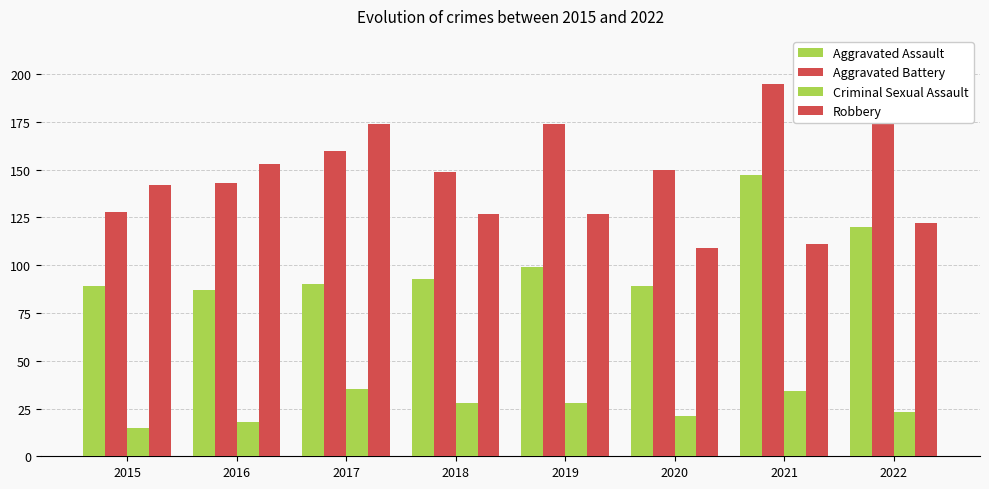

Read the Robbery value at 2017, to the nearest 10.

170